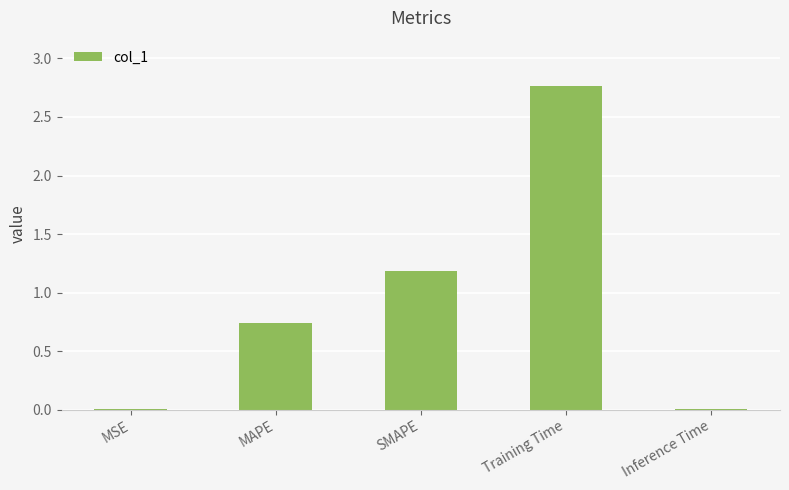

What is the change in value from SMAPE to Inference Time?

-1.2